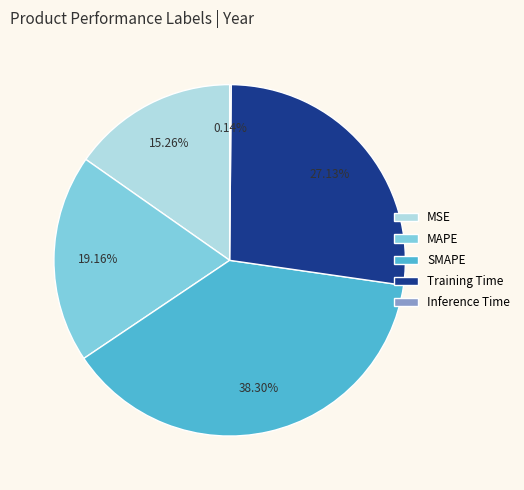

Which slice is the largest?

SMAPE